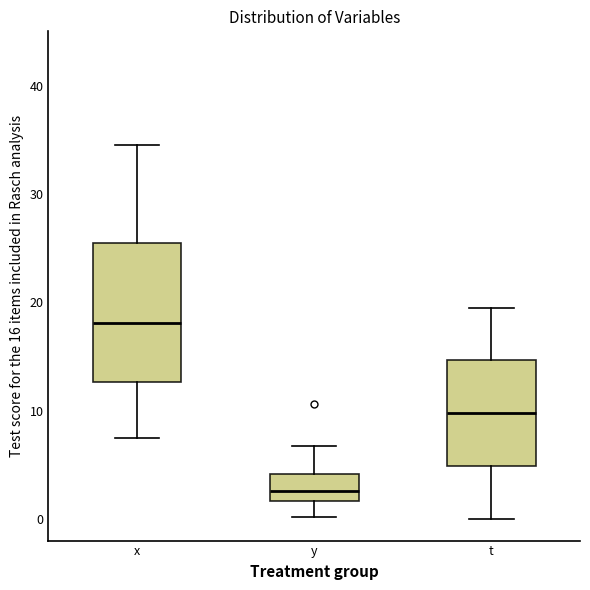

Where is the lower edge of the box for t on the y-axis? The values are not printed on the chart, so give them approximately, as read against the axis.

5